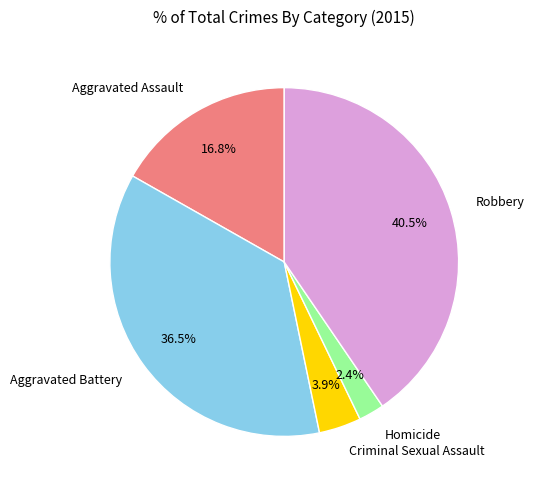

Does Aggravated Battery represent more than half of the total?

No